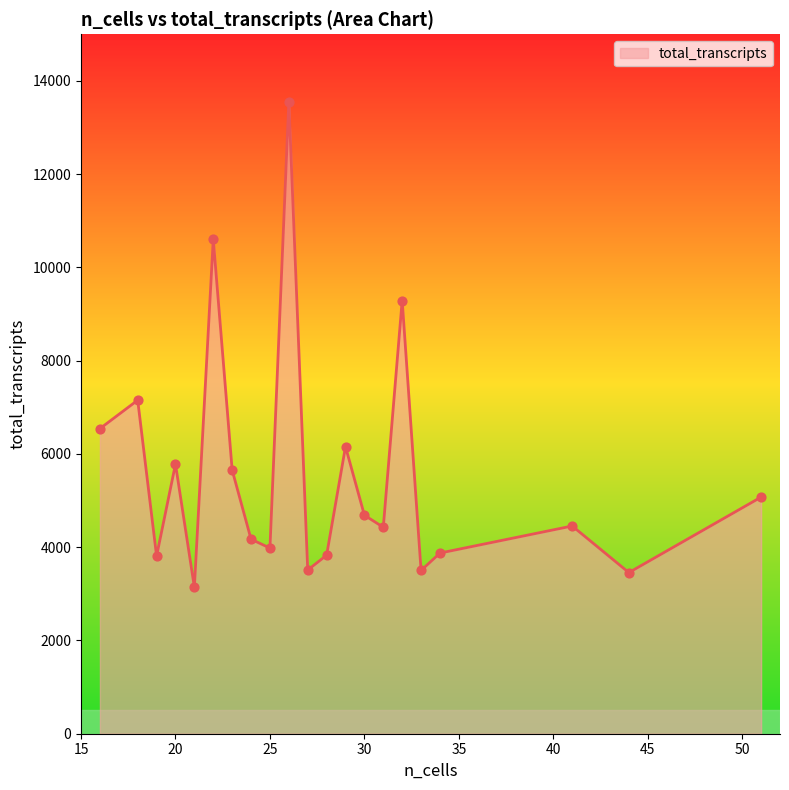

What is the difference between the maximum and minimum values?

10414.2